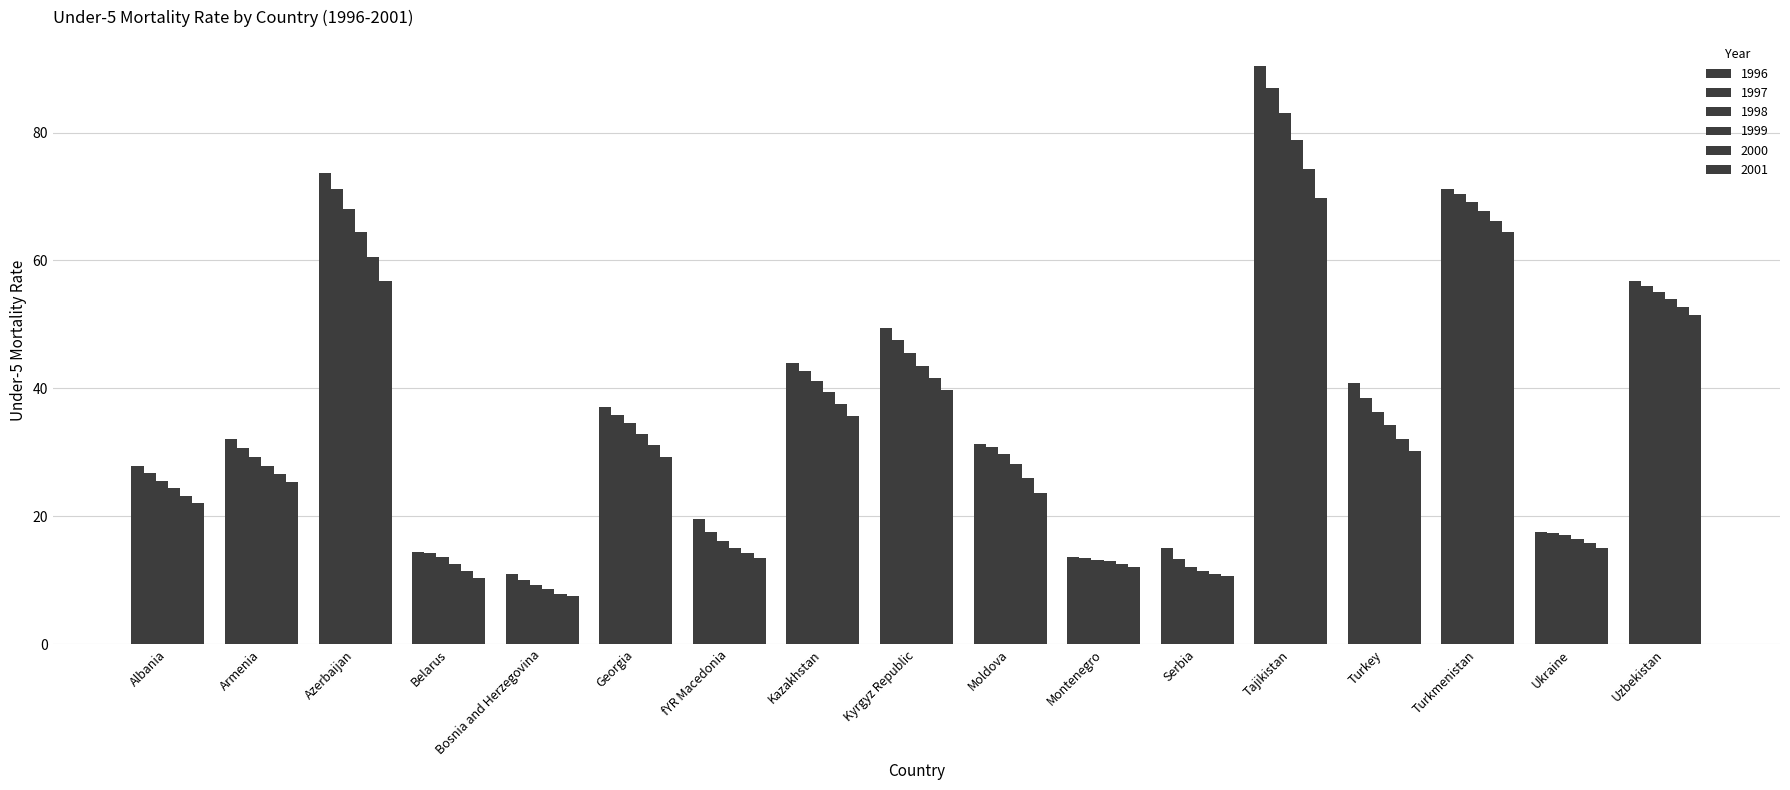

At which label is 1999 closest to 43?

Kyrgyz Republic